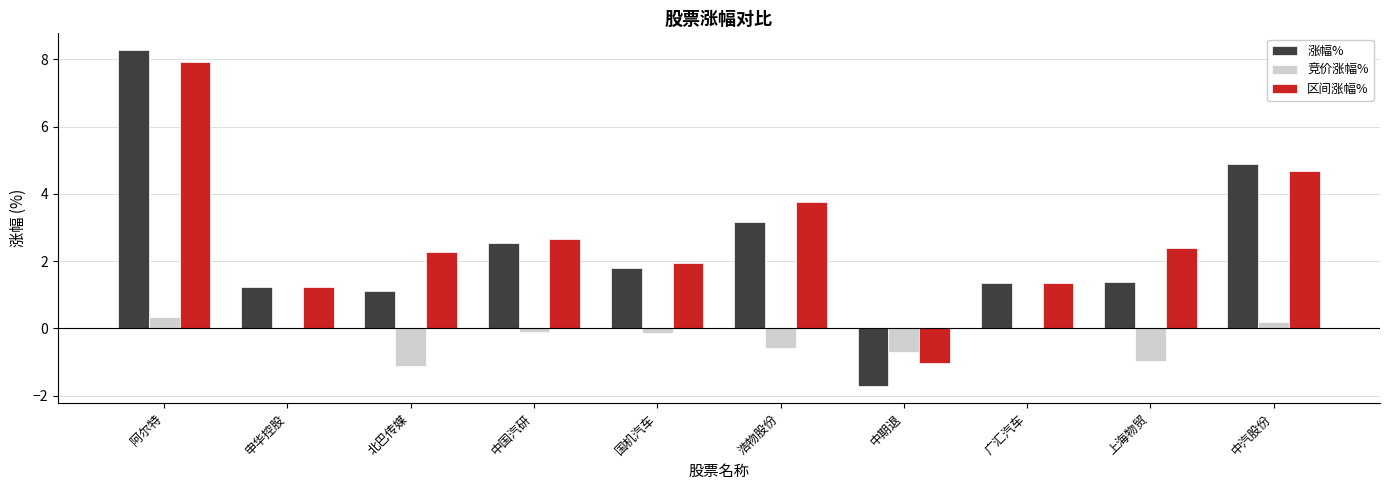

Reading left to right, extract all data points from this chart.

涨幅%: 8.3	1.2	1.1	2.5	1.8	3.2	-1.7	1.3	1.4	4.9
竞价涨幅%: 0.3	0.0	-1.1	-0.1	-0.1	-0.6	-0.7	0.0	-1.0	0.2
区间涨幅%: 7.9	1.2	2.3	2.7	1.9	3.8	-1.0	1.3	2.4	4.7